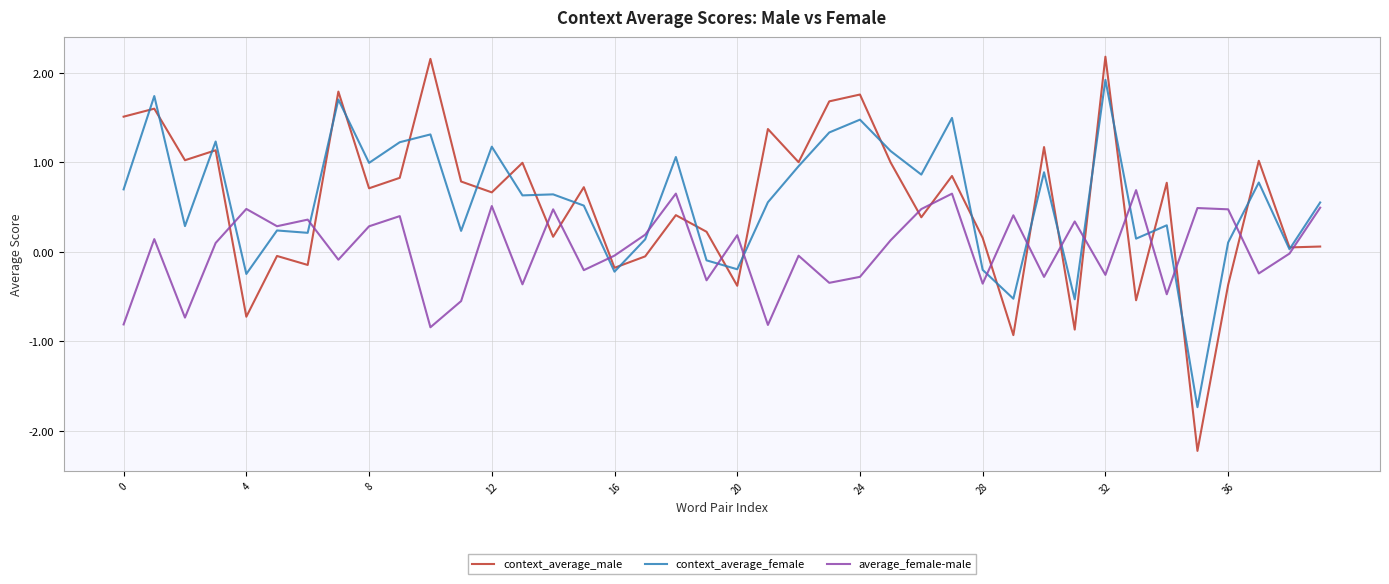

How many times do context_average_male and average_female-male cross each other?

19